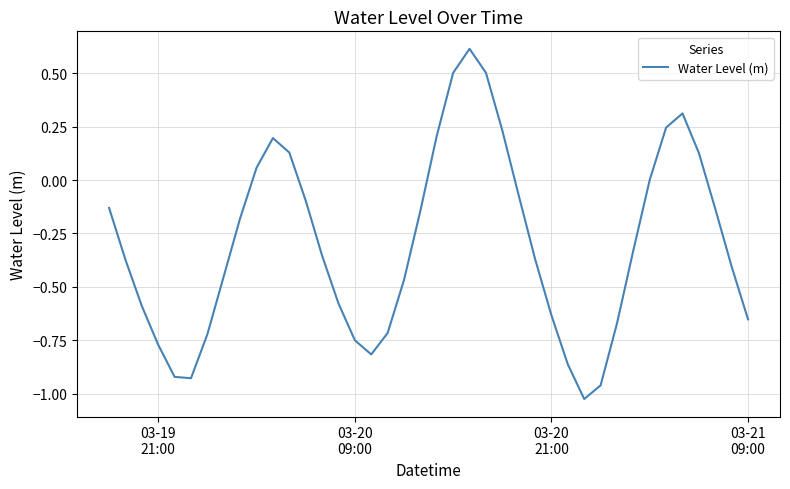

What is the greatest value displayed?

0.6